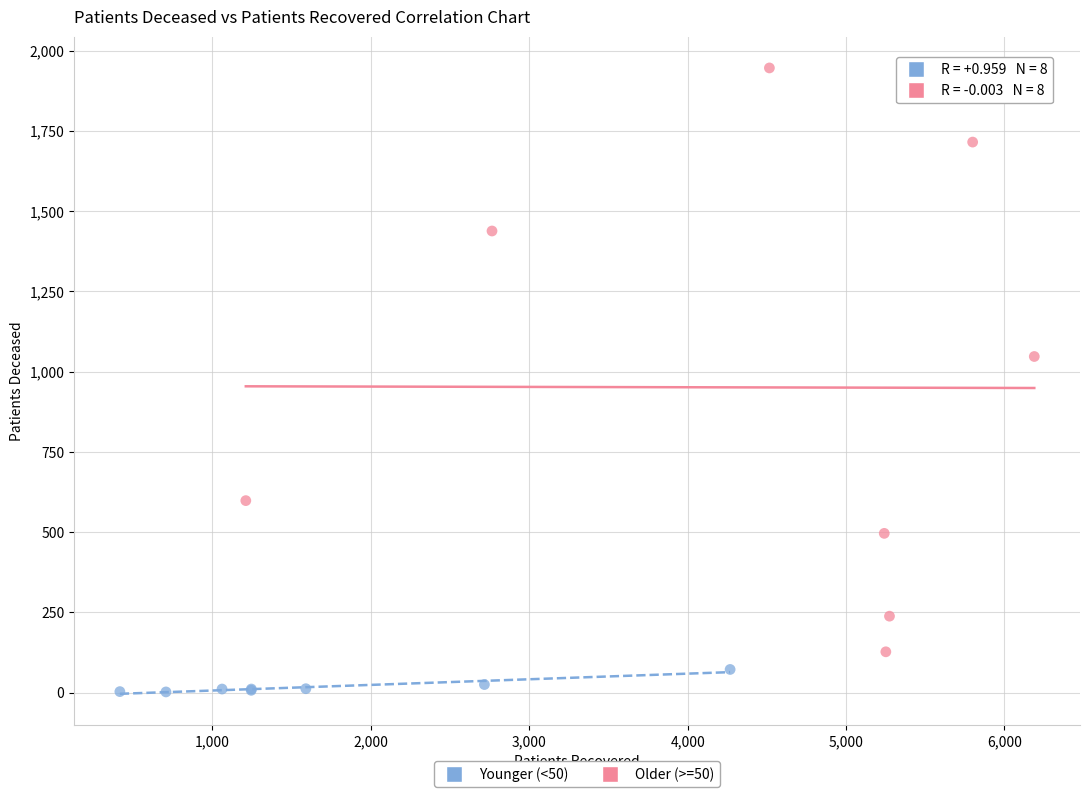

Which series contains the lowest Y value?

Younger (<50)